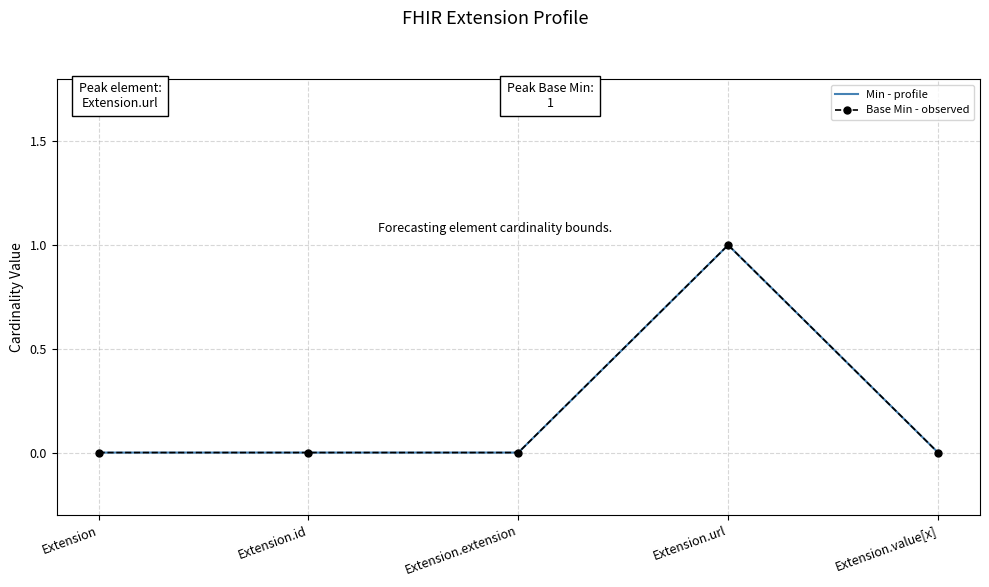

What is the total value across all series at Extension.url?

2